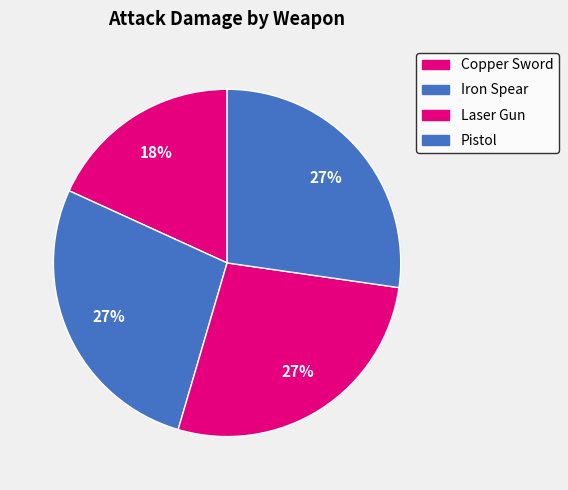

What is the smallest slice in the pie chart?

Copper Sword